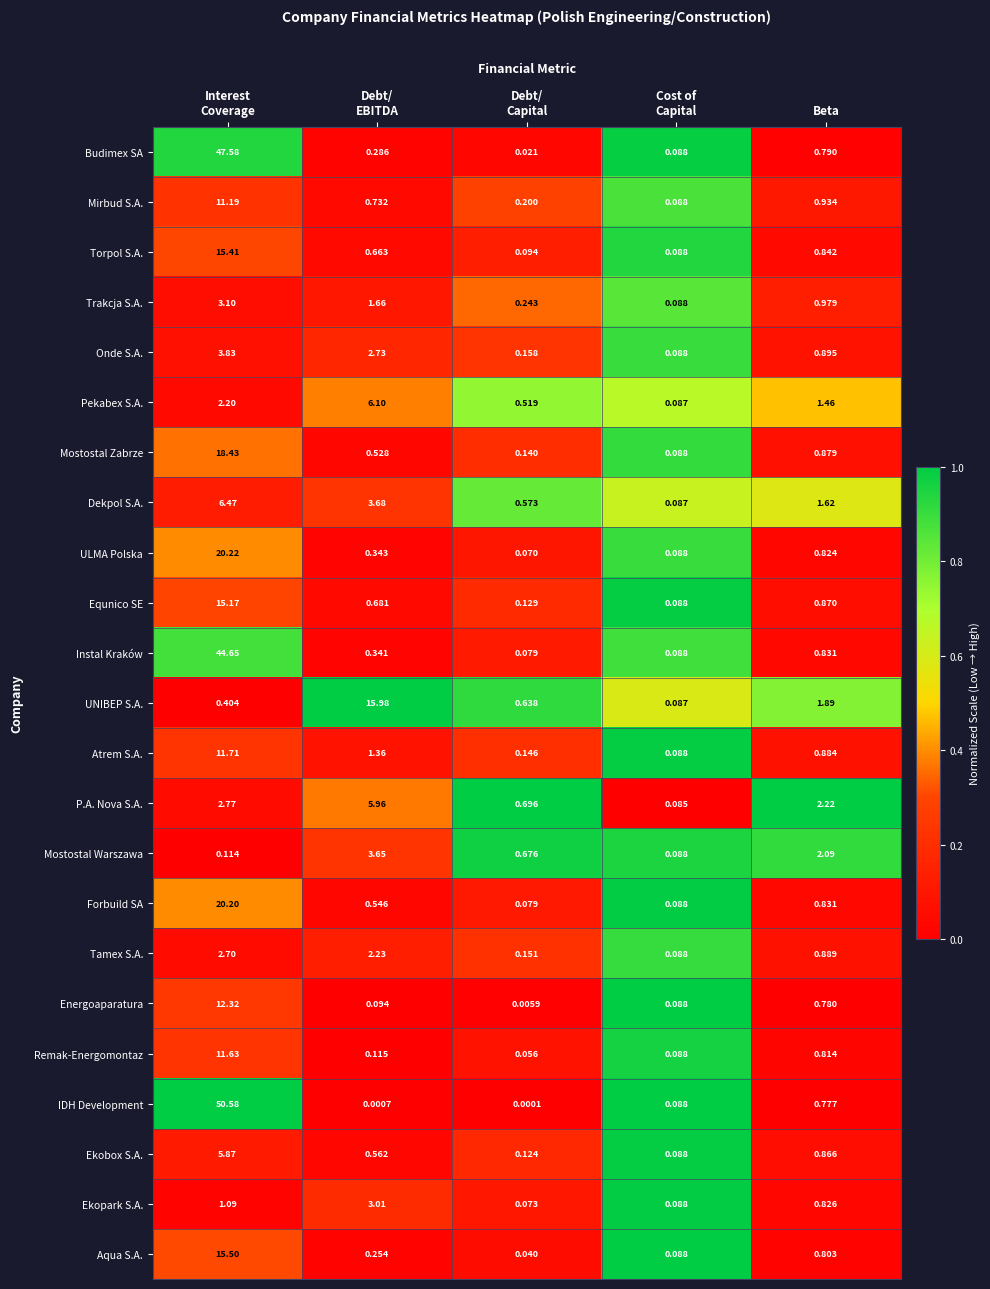

List the series in order of their peak value, highest first.

IDH Development, Budimex SA, Instal Kraków, ULMA Polska, Forbuild SA, Mostostal Zabrze, UNIBEP S.A., Aqua S.A., Torpol S.A., Equnico SE, Energoaparatura, Atrem S.A., Remak-Energomontaz, Mirbud S.A., Dekpol S.A., Pekabex S.A., P.A. Nova S.A., Ekobox S.A., Onde S.A., Mostostal Warszawa, Trakcja S.A., Ekopark S.A., Tamex S.A.